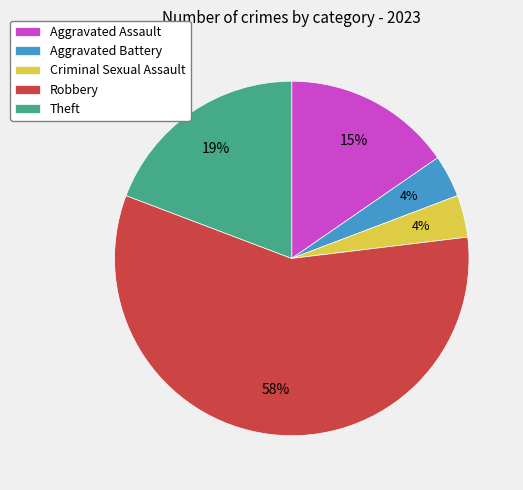

Combined, do Theft and Criminal Sexual Assault account for over 50%?

No